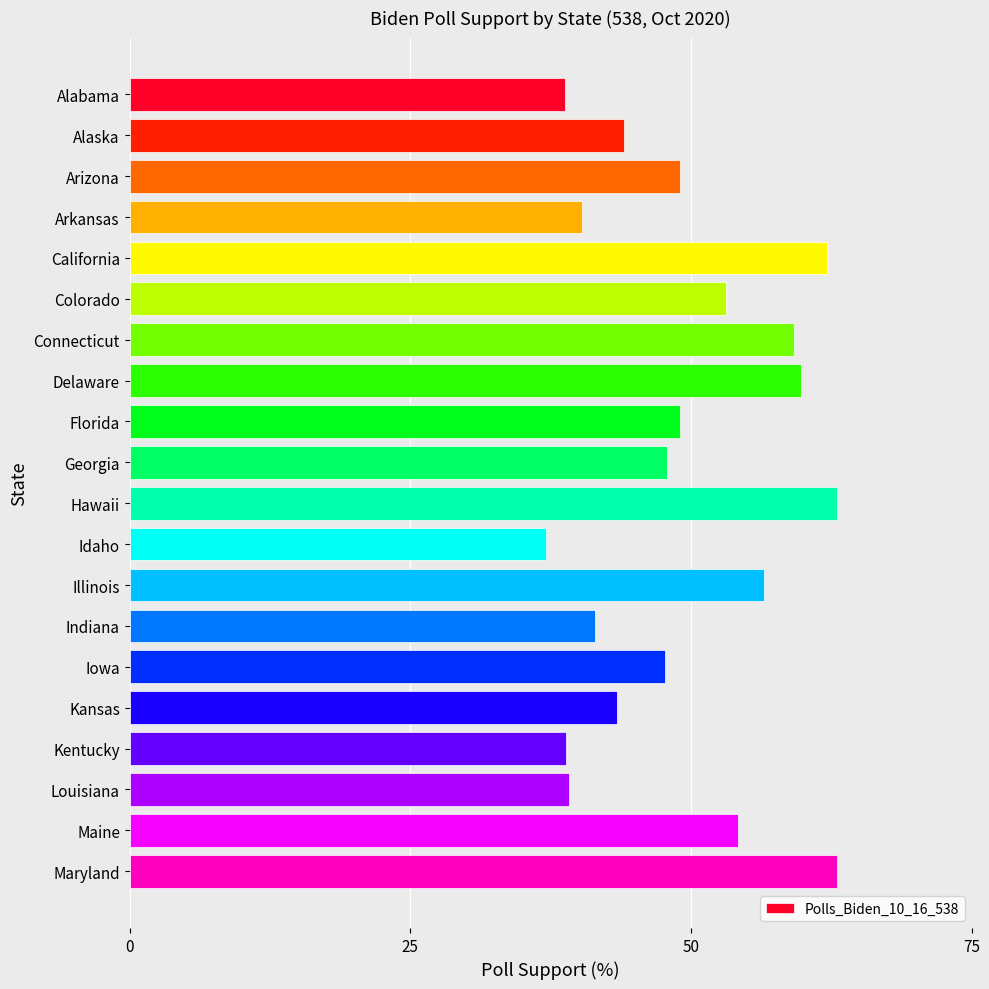

How many categories are shown in the chart?

20